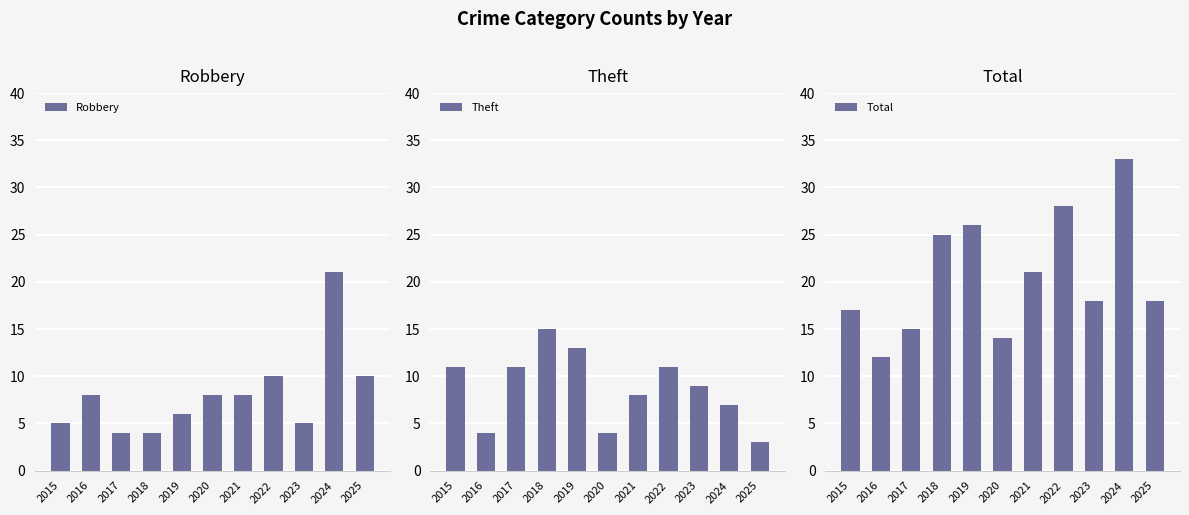

What is the approximate value of Theft at 2016?

4